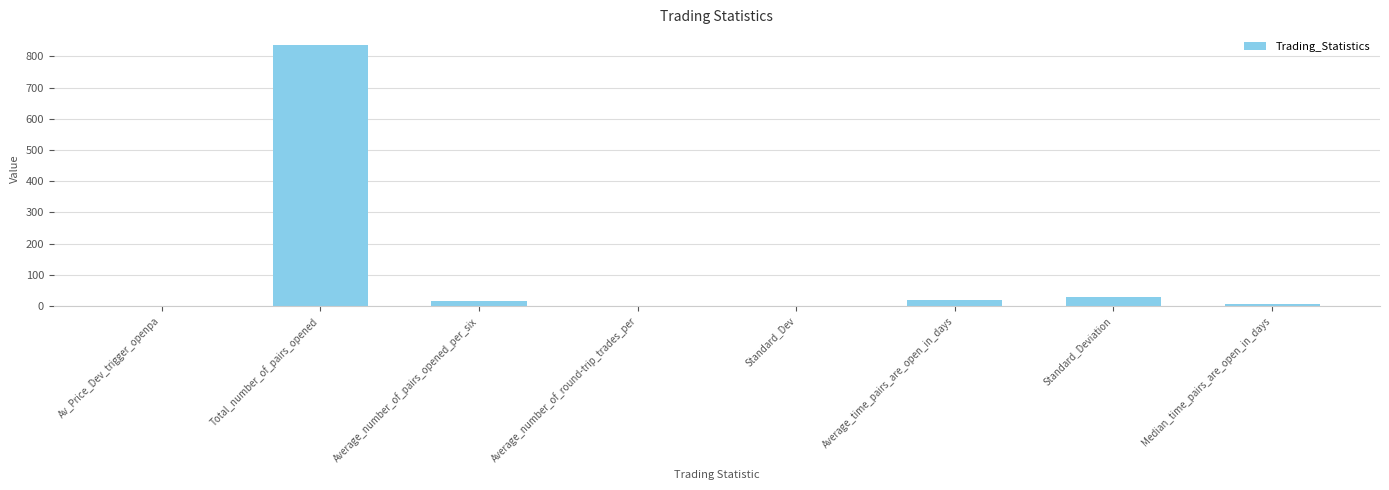

How many values exceed 17?

4